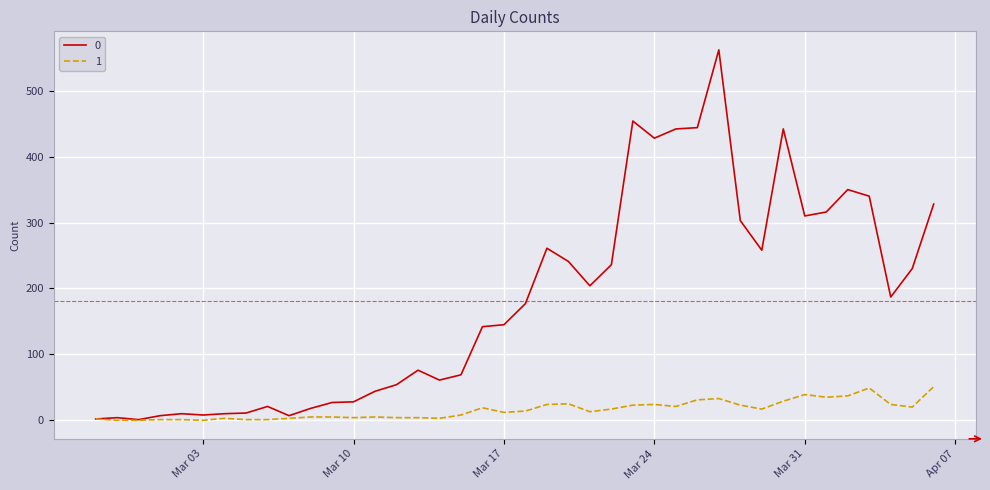

What is the maximum value for 1?

51